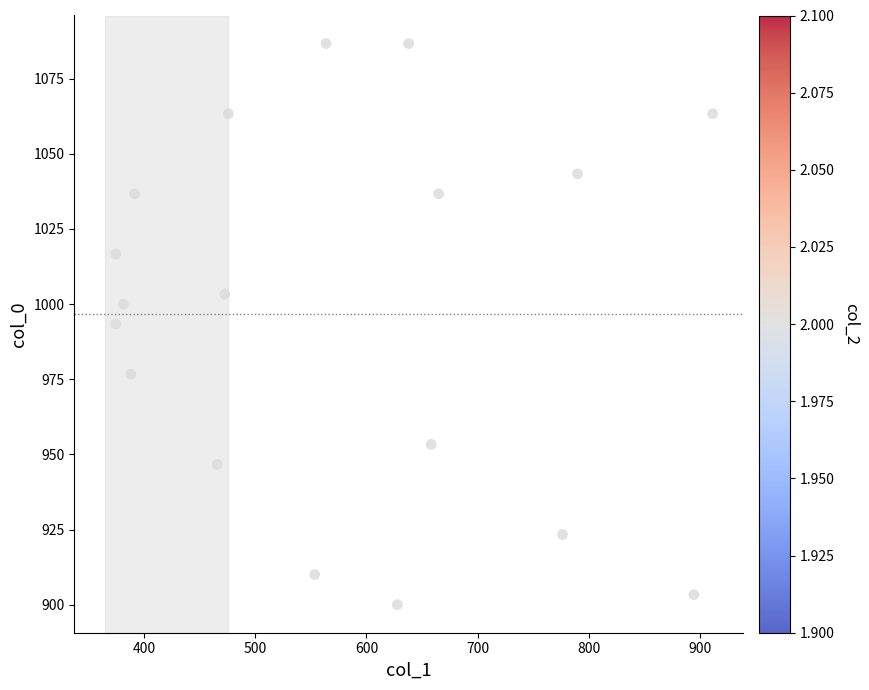

What is the range of X values (max minus min)?

536.6